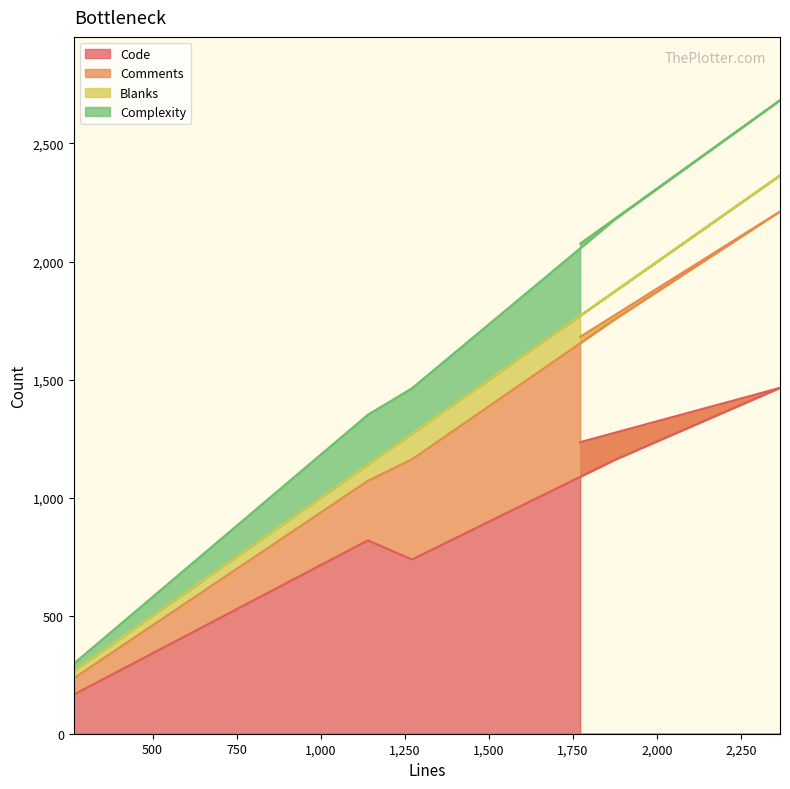

Does the chart have visible grid lines?

No